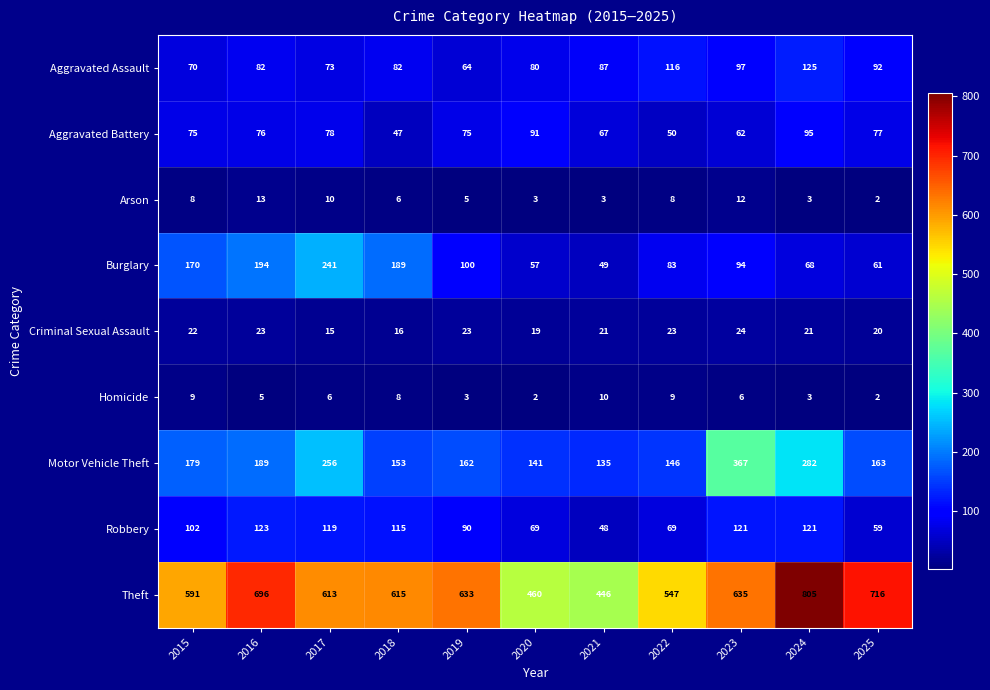

Which series has the widest spread of values?

Theft